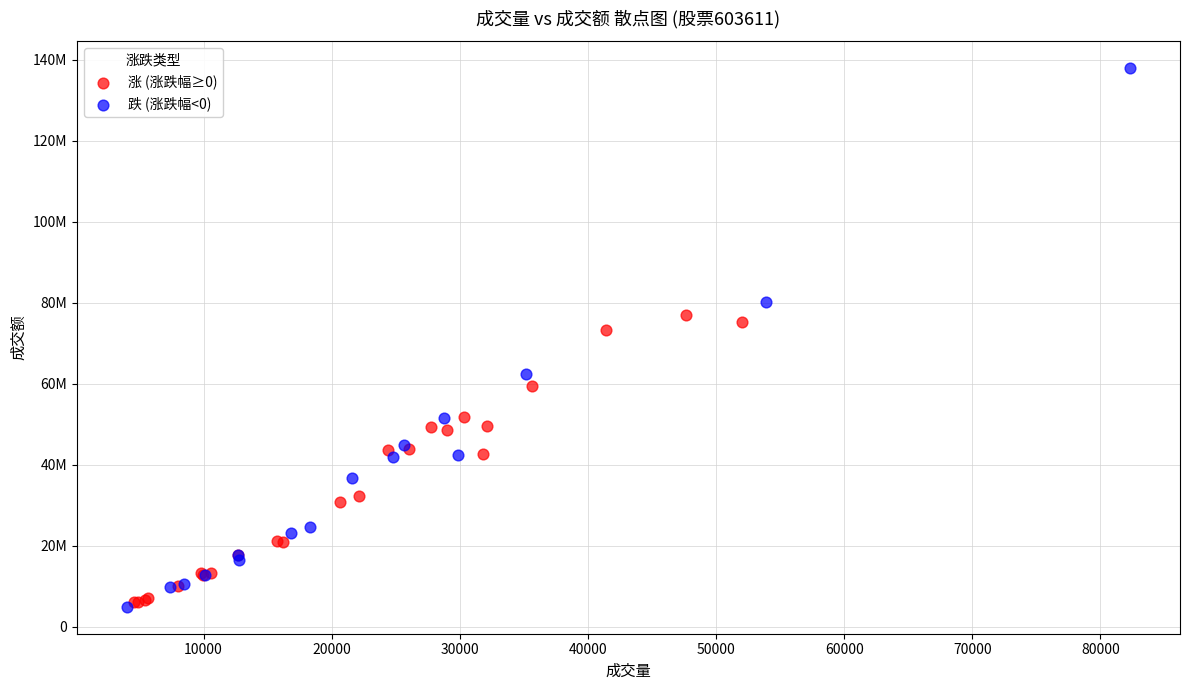

Which series contains the lowest Y value?

跌 (涨跌幅<0)